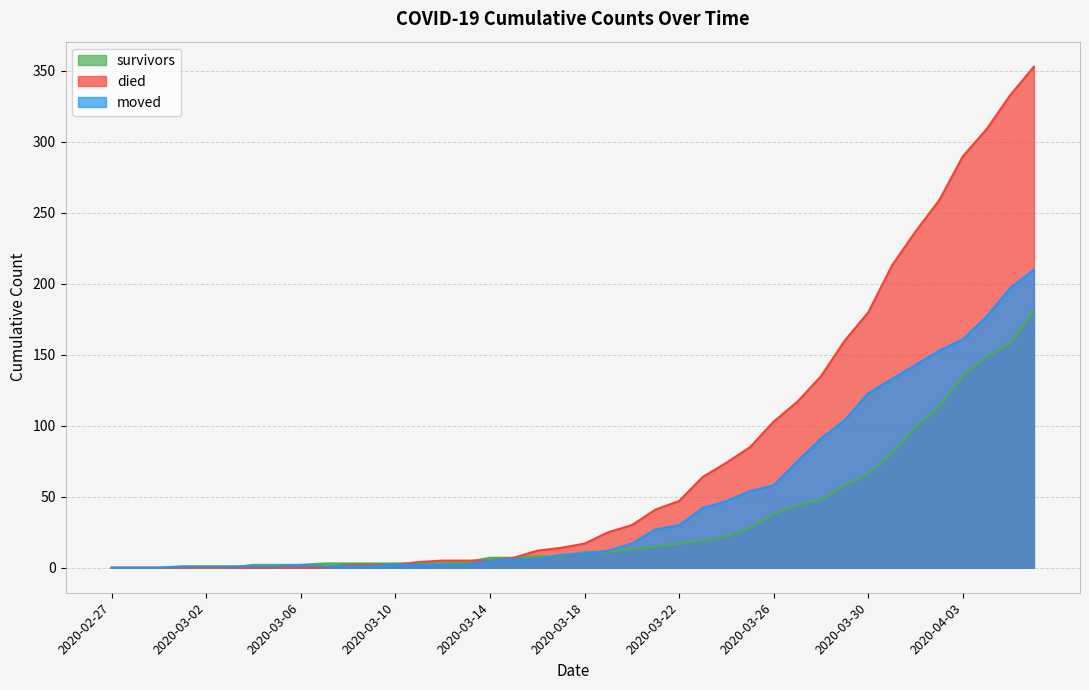

True or false: moved has more than 1 points higher than both neighbors.

False